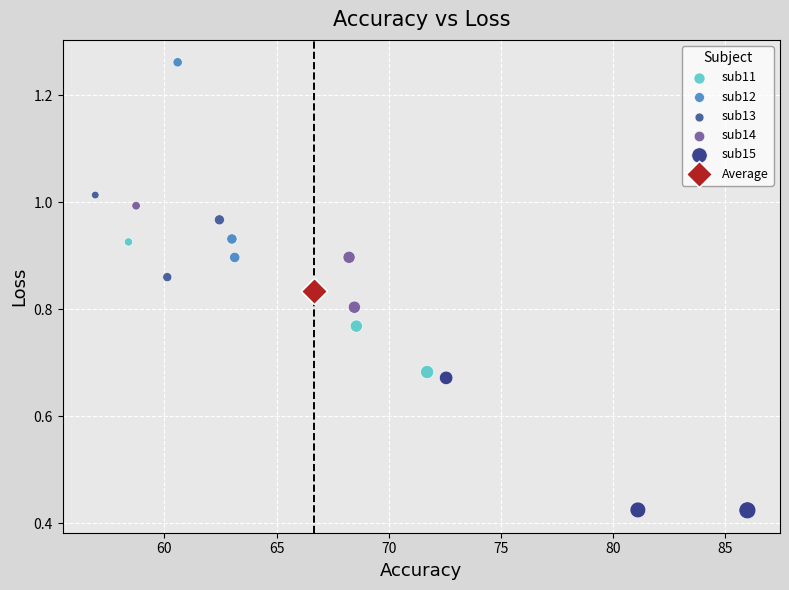

Which series reaches the minimum Y coordinate?

sub15